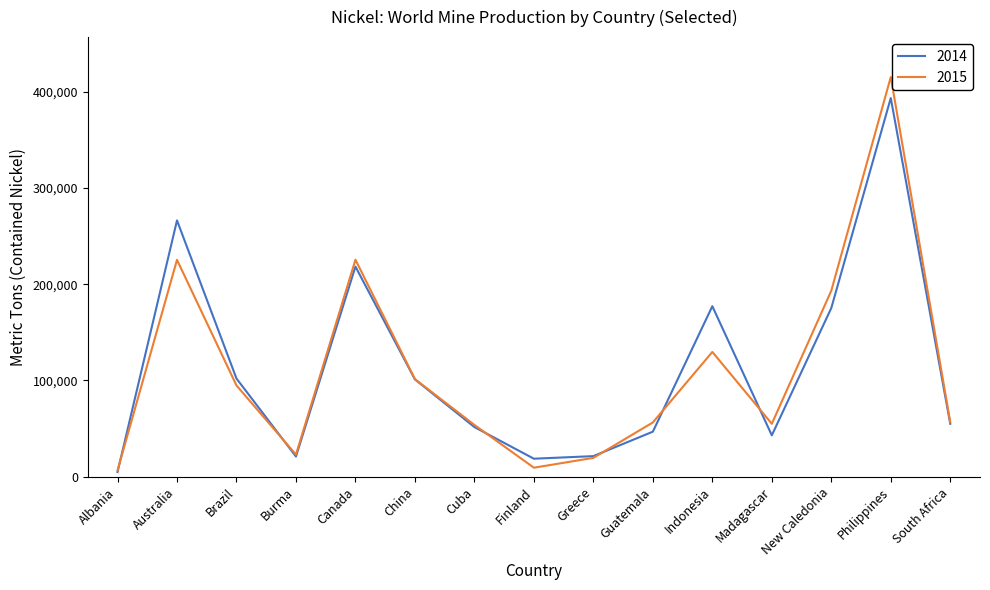

True or false: 2015 has a value of 56689 at South Africa.

True